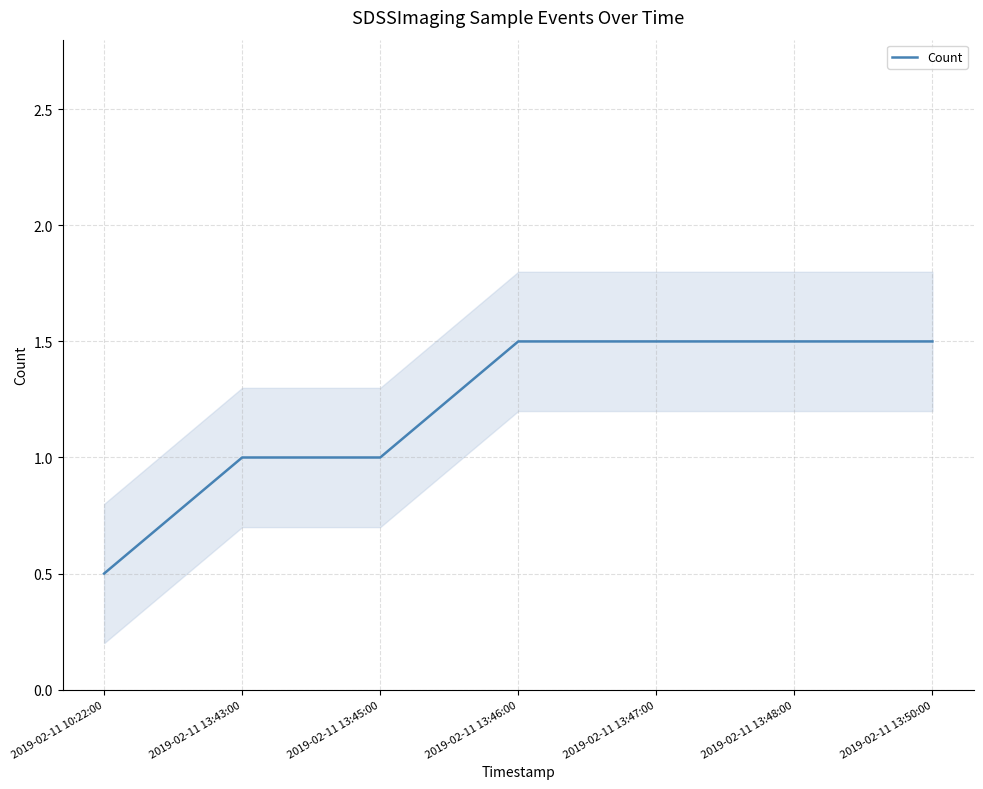

Which has a higher value, 2019-02-11 13:47:00 or 2019-02-11 13:50:00?

2019-02-11 13:47:00